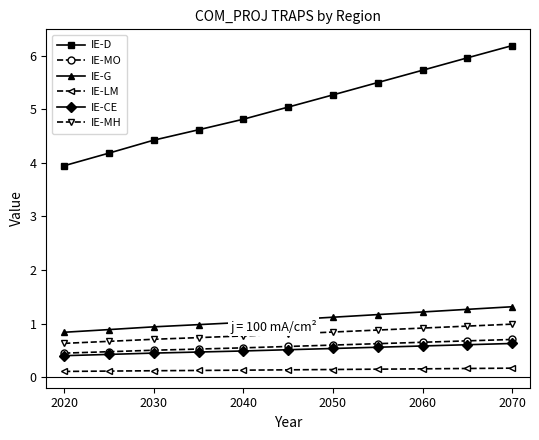

Which series has the largest total across all categories?

IE-D